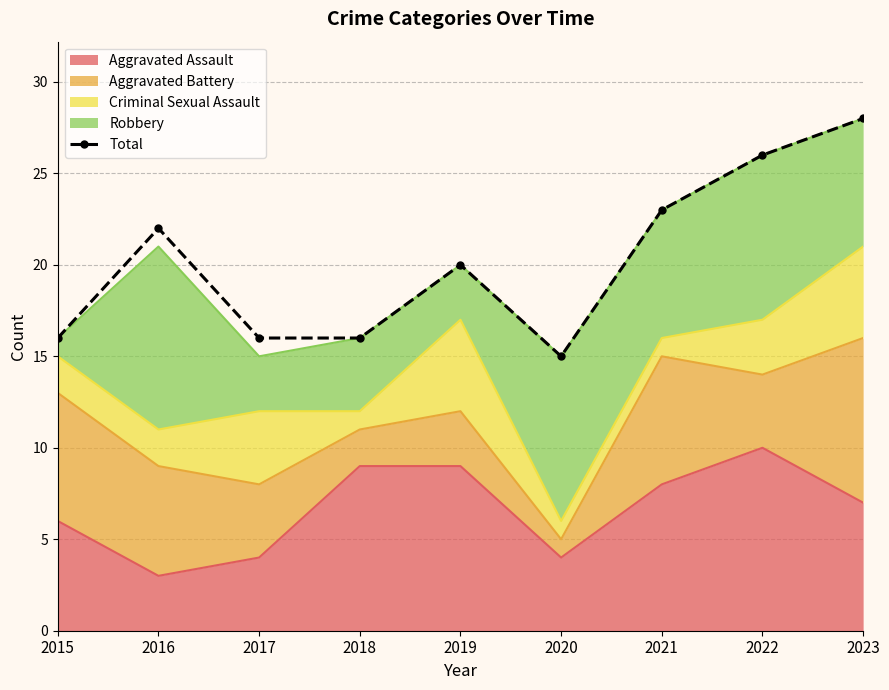

What is the change in value from 2019 to 2022?

+6